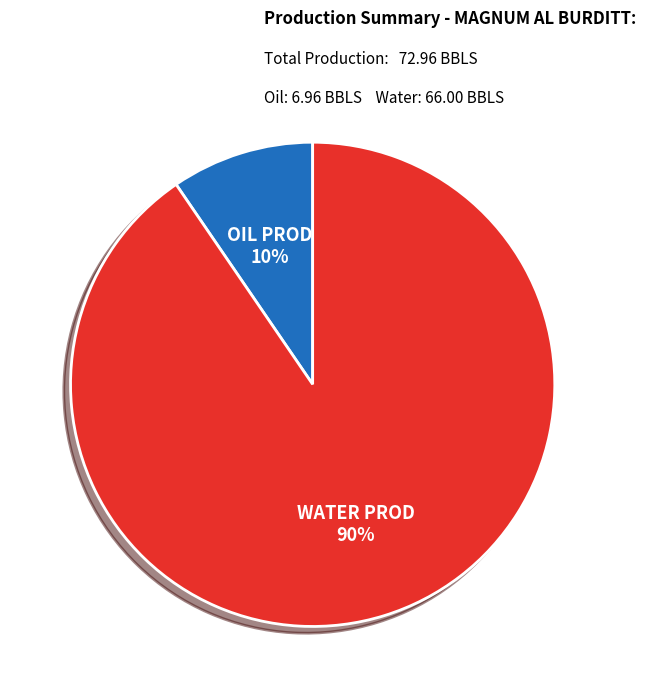

Count the number of slices in the pie.

2